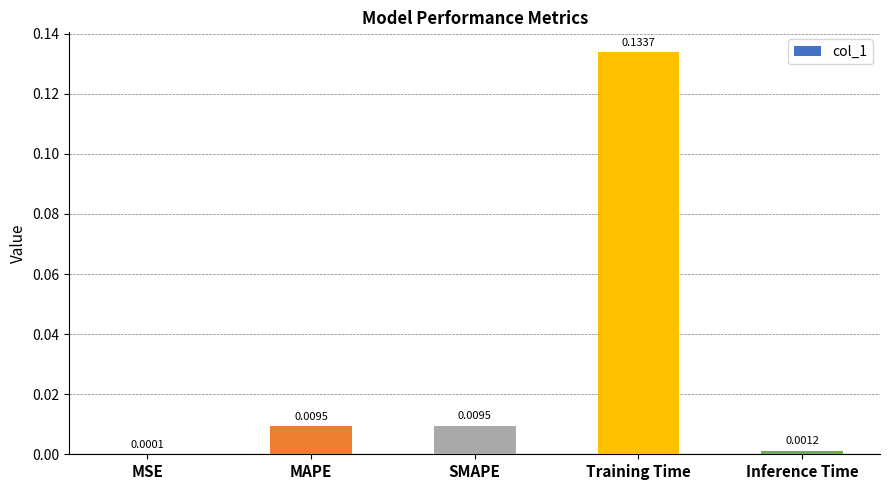

Between MAPE and Inference Time, which is larger?

MAPE